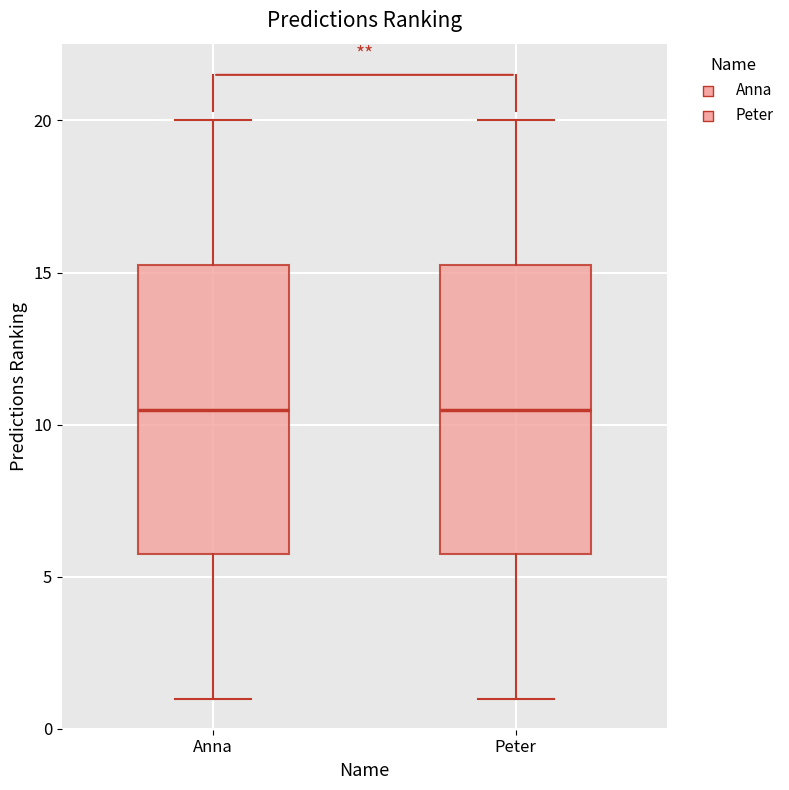

Where is the lower edge of the box for Anna on the y-axis? The values are not printed on the chart, so give them approximately, as read against the axis.

6.0